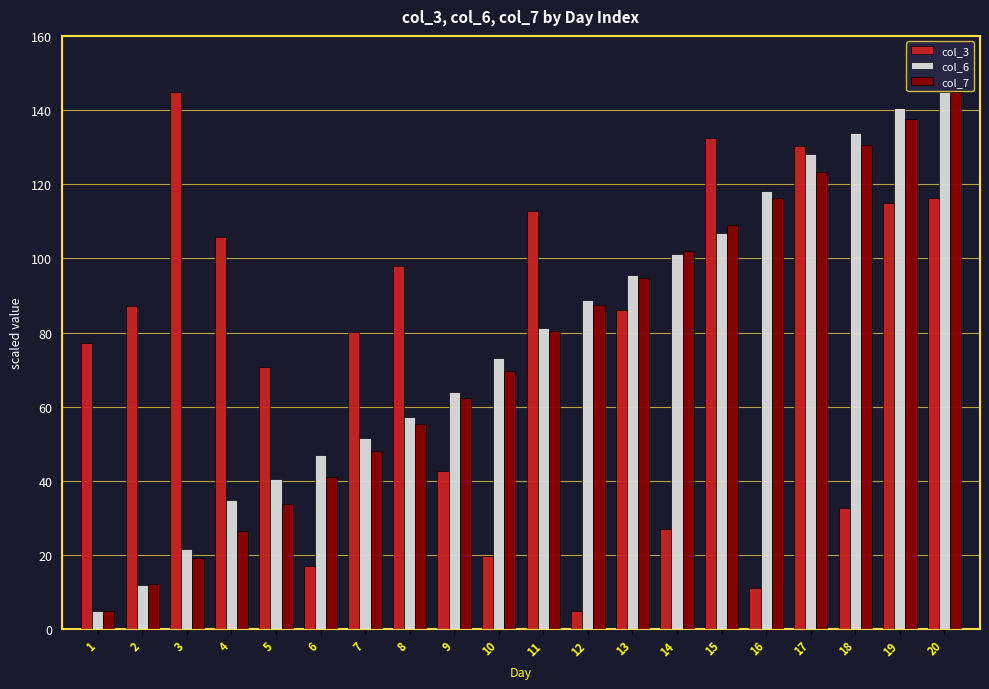

Reading right to left, list all the values displayed in this chart.

col_3: 20=116.3	19=115.0	18=32.8	17=130.4	16=11.1	15=132.4	14=27.0	13=86.1	12=5.0	11=112.7	10=19.7	9=42.8	8=98.0	7=80.1	6=17.0	5=70.6	4=105.8	3=145.0	2=87.2	1=77.1
col_6: 20=145.0	19=140.7	18=133.8	17=128.3	16=118.1	15=106.9	14=101.3	13=95.5	12=88.8	11=81.3	10=73.3	9=64.1	8=57.3	7=51.7	6=47.0	5=40.7	4=34.8	3=21.6	2=12.1	1=5.0
col_7: 20=145.0	19=137.7	18=130.7	17=123.3	16=116.3	15=109.0	14=102.0	13=94.7	12=87.4	11=80.3	10=69.7	9=62.3	8=55.3	7=48.0	6=41.0	5=33.7	4=26.7	3=19.3	2=12.3	1=5.0